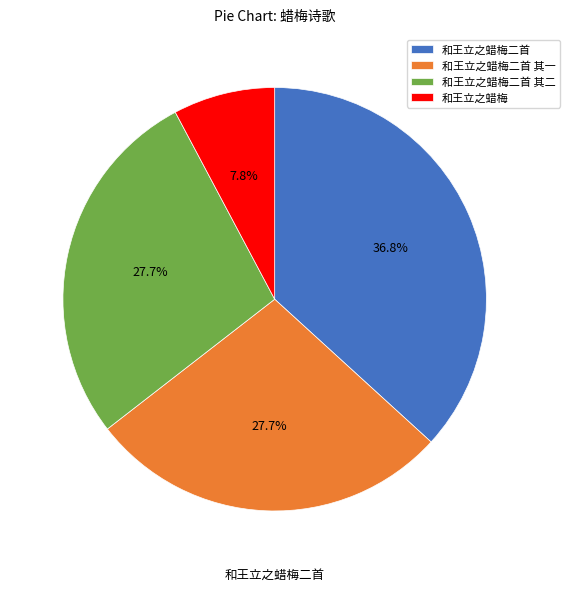

What is the ratio of the value at 和王立之蜡梅二首 其一 to the value at 和王立之蜡梅二首 其二?

1.0